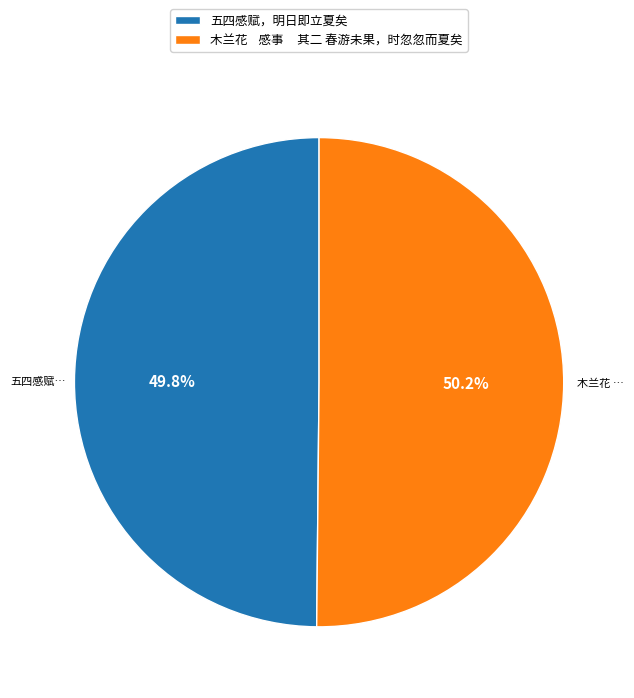

How many slices are in this pie chart?

2